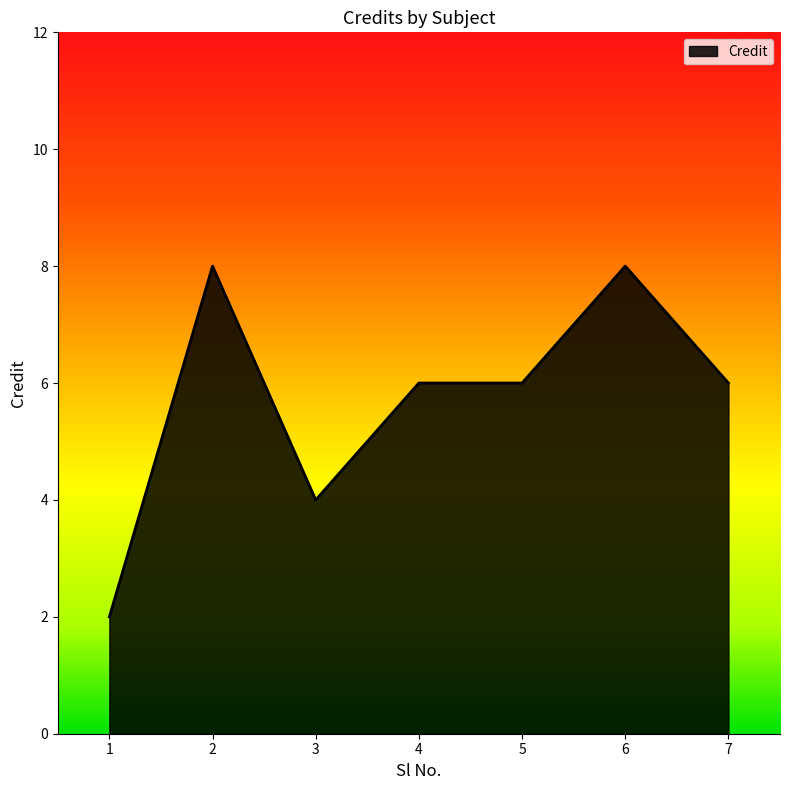

Approximately how many times larger is the value at 4 compared to 1?

3.0